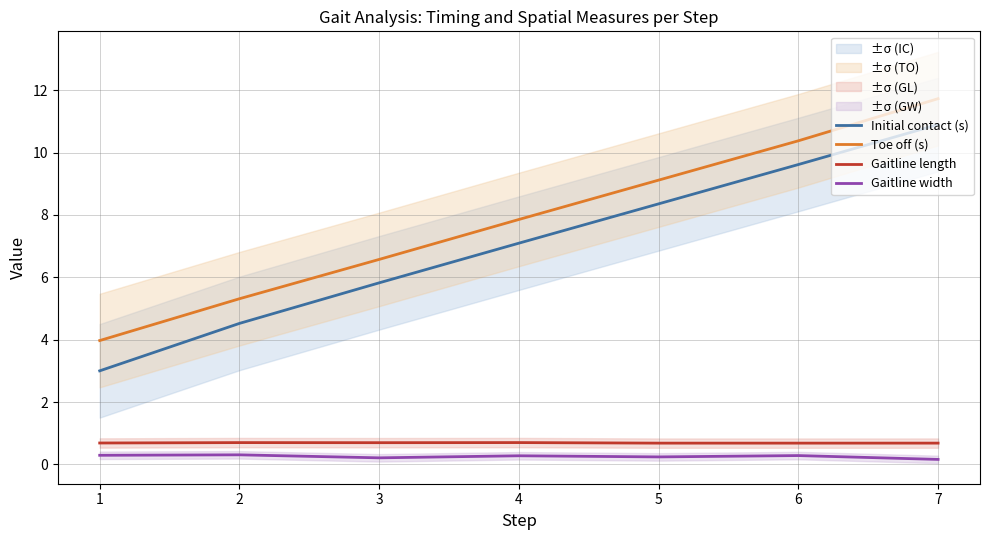

At which label does Gaitline length reach its minimum?

6